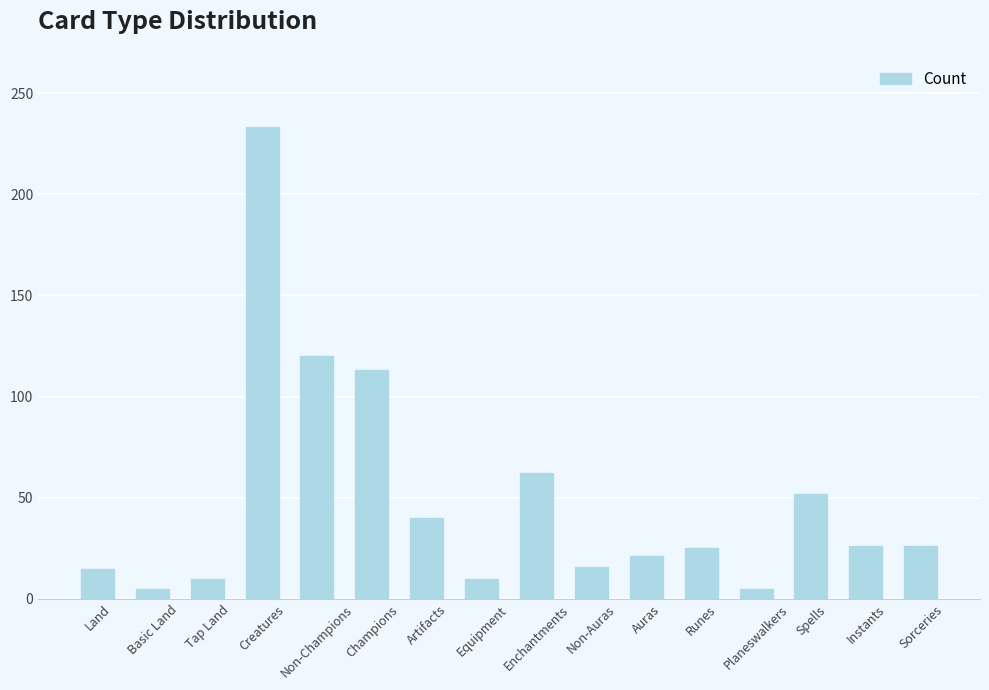

What is the ratio of the value at Sorceries to the value at Champions?

0.2